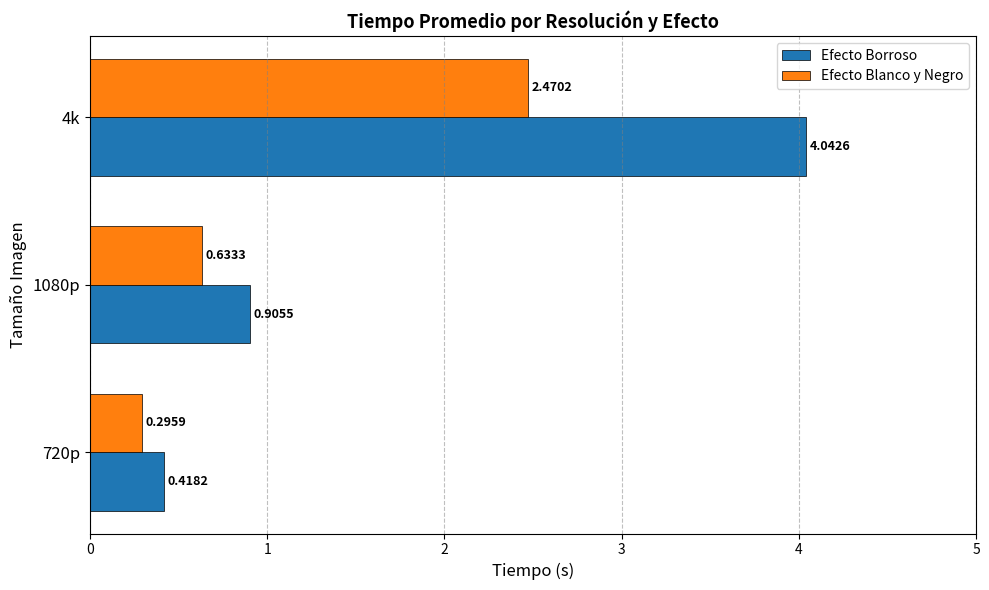

Which series has the largest range (max minus min)?

Efecto Borroso